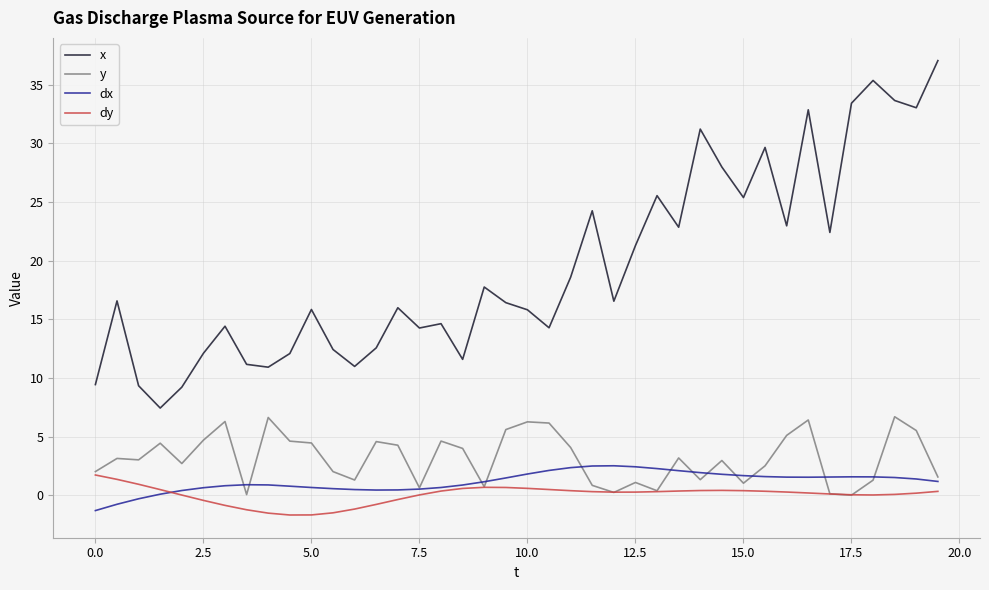

What is the minimum value for dx?

-1.3